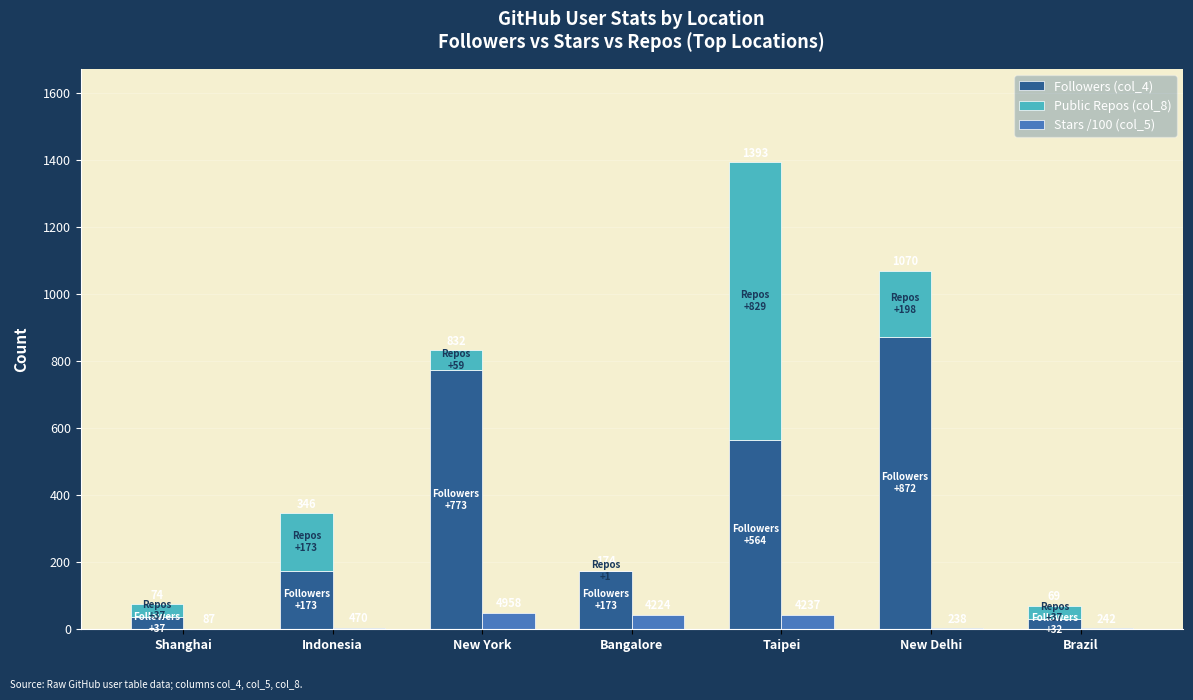

The value of Followers (col_4) at Bangalore is 114.4. True or false?

False